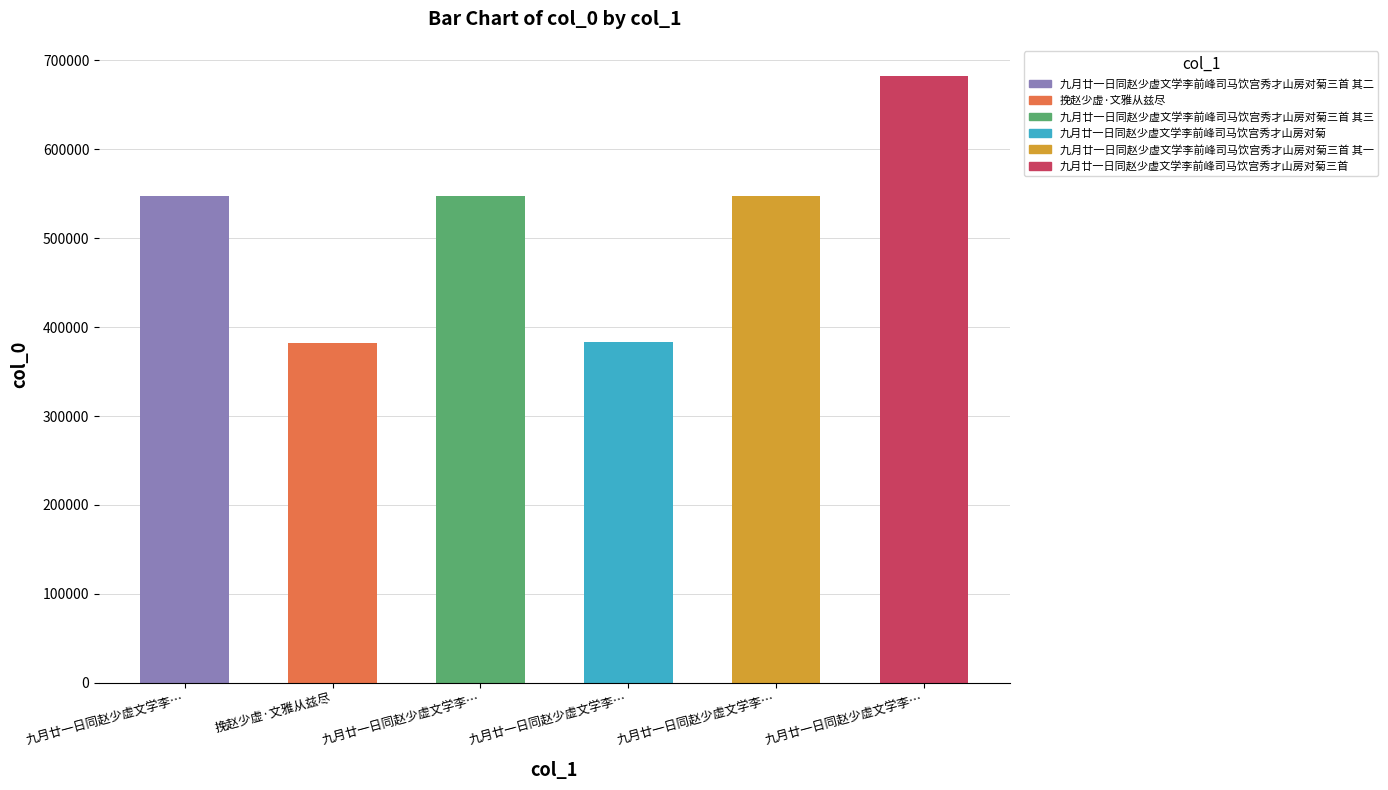

Is it true that the value at 挽赵少虚·文雅从兹尽 is 621794?

False